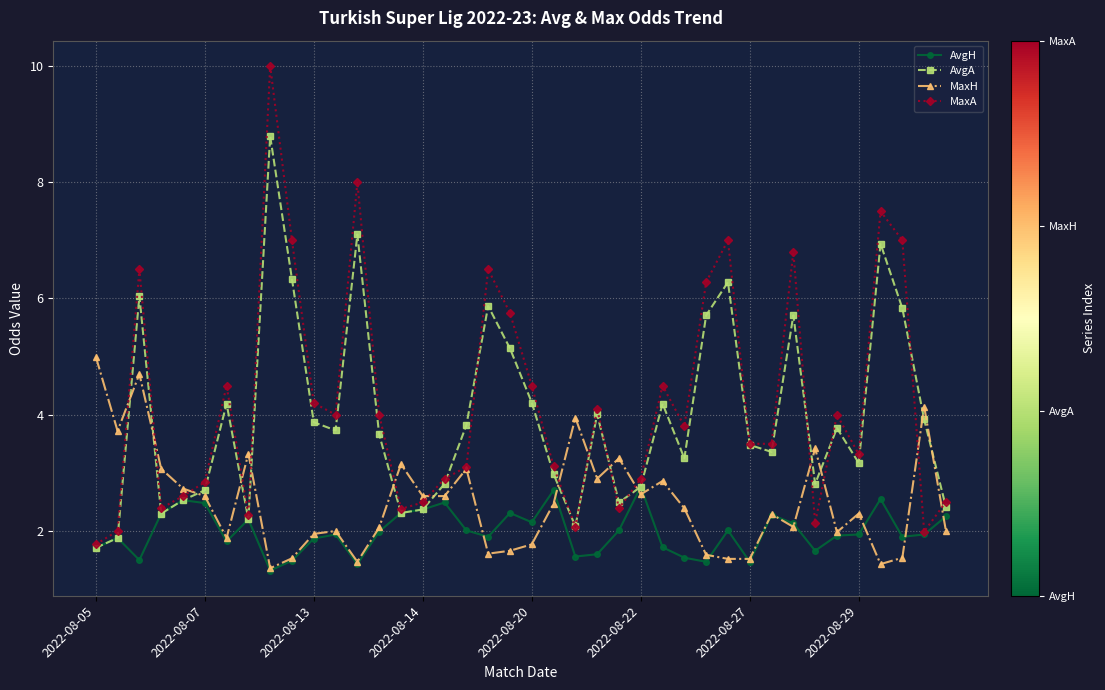

What is the maximum value for AvgH?

2.8